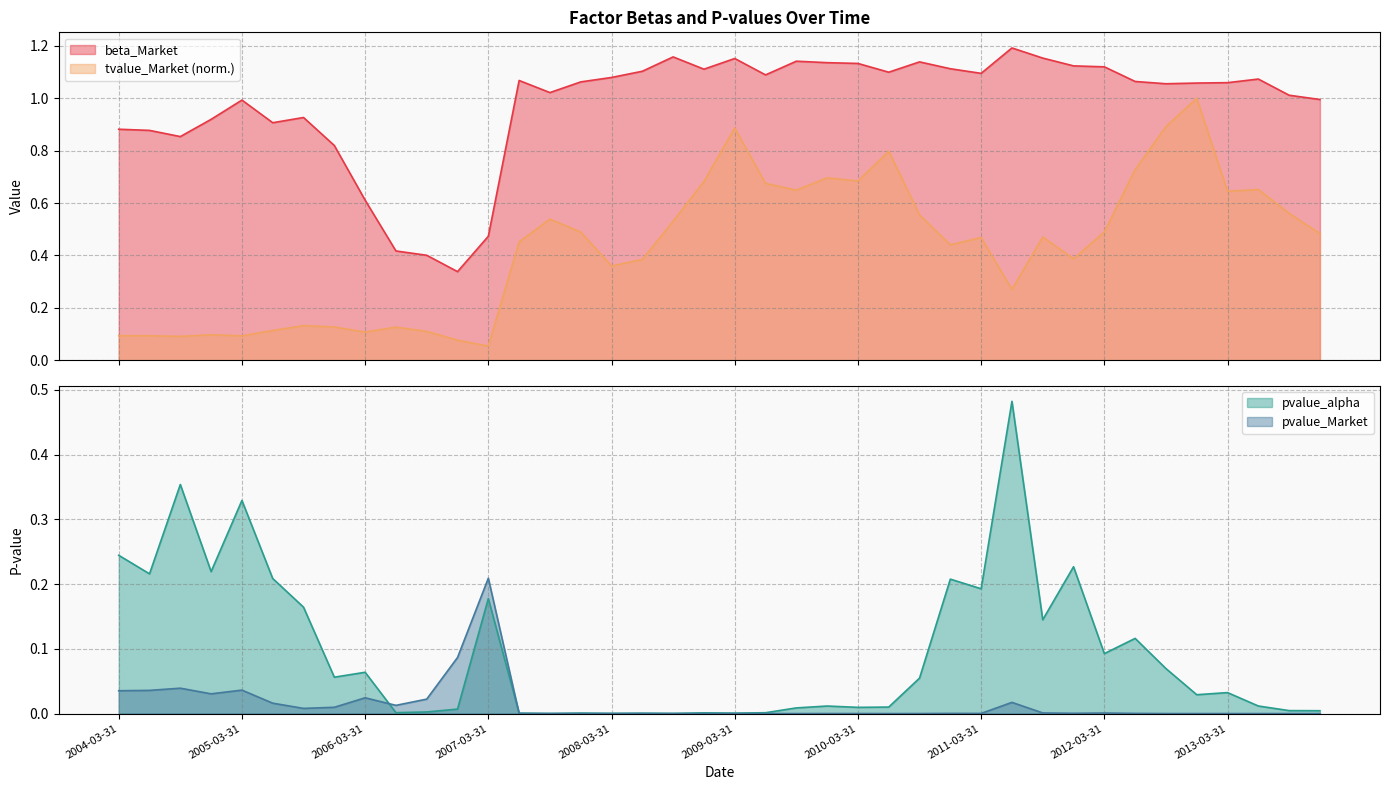

Does the chart have visible grid lines?

Yes